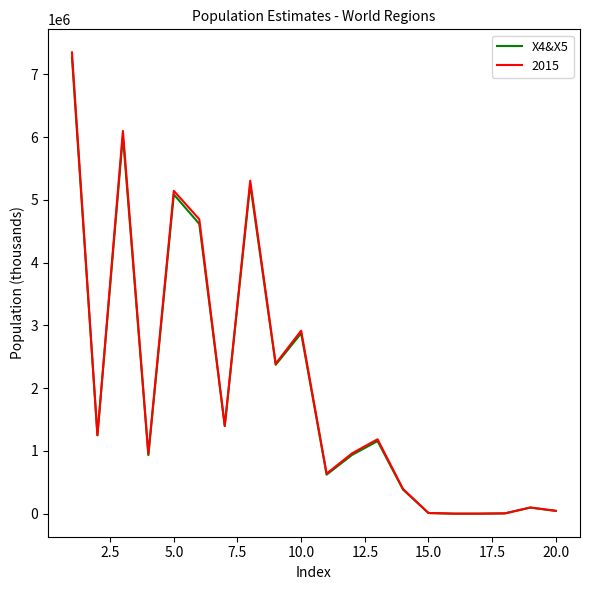

What is the highest value of the 2015 series?

7349472.1